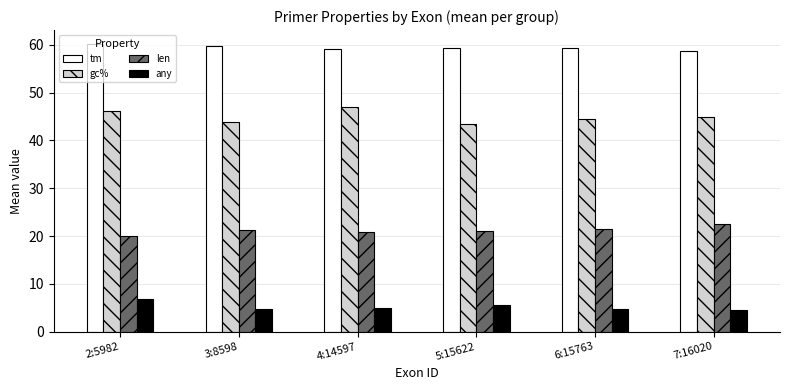

At how many categories does at least one series exceed 7?

6